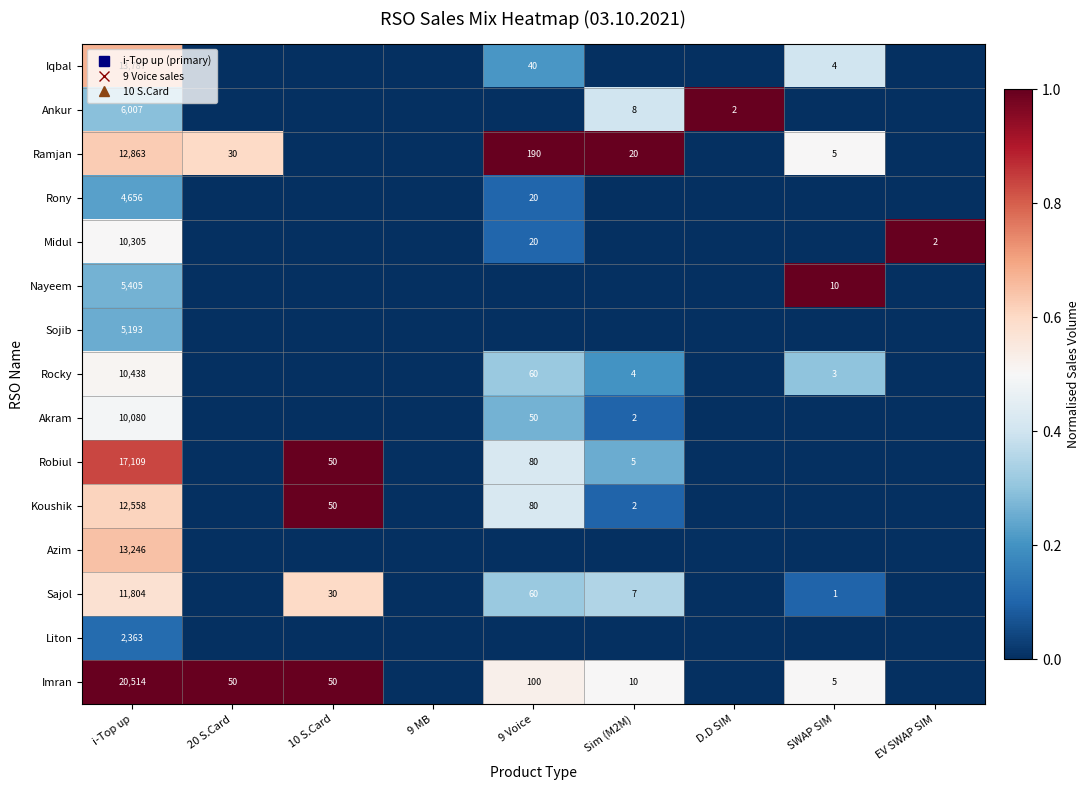

Rank the series at i-Top up from highest to lowest value.

Imran, Robiul, Iqbal, Azim, Ramjan, Koushik, Sajol, Rocky, Midul, Akram, Ankur, Nayeem, Sojib, Rony, Liton